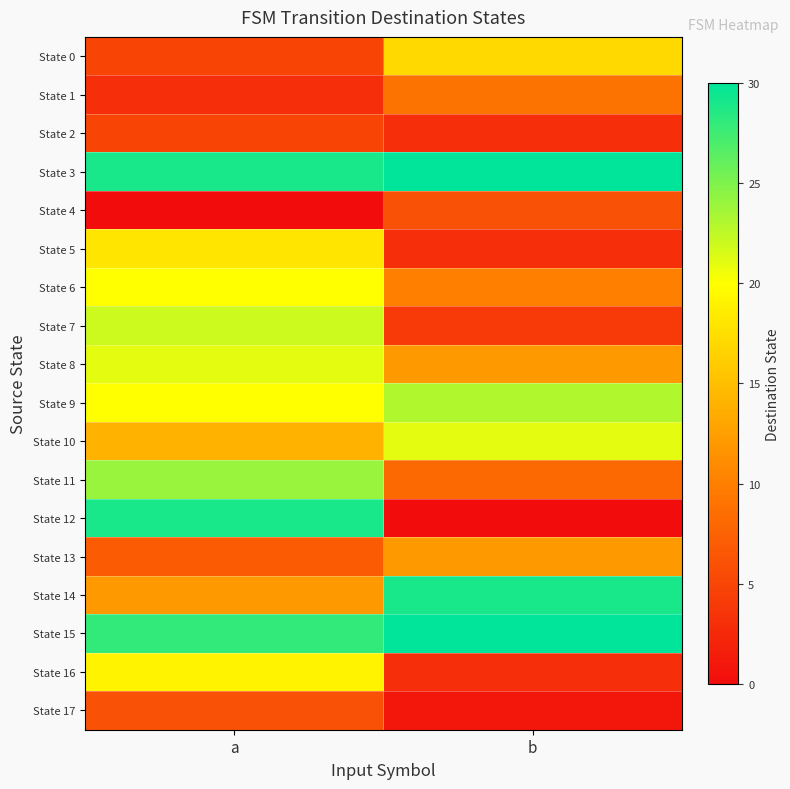

Rank the series at b from lowest to highest value.

State 12, State 17, State 2, State 5, State 16, State 7, State 4, State 11, State 1, State 6, State 8, State 13, State 0, State 10, State 9, State 14, State 3, State 15